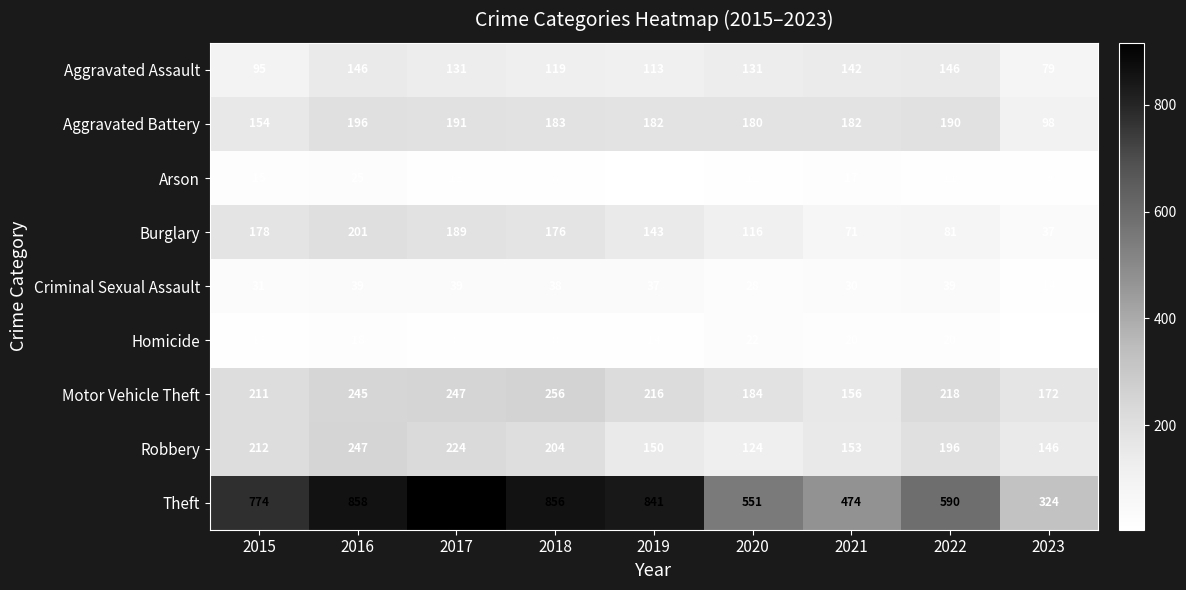

The value of Criminal Sexual Assault at 2023 is 6. True or false?

False